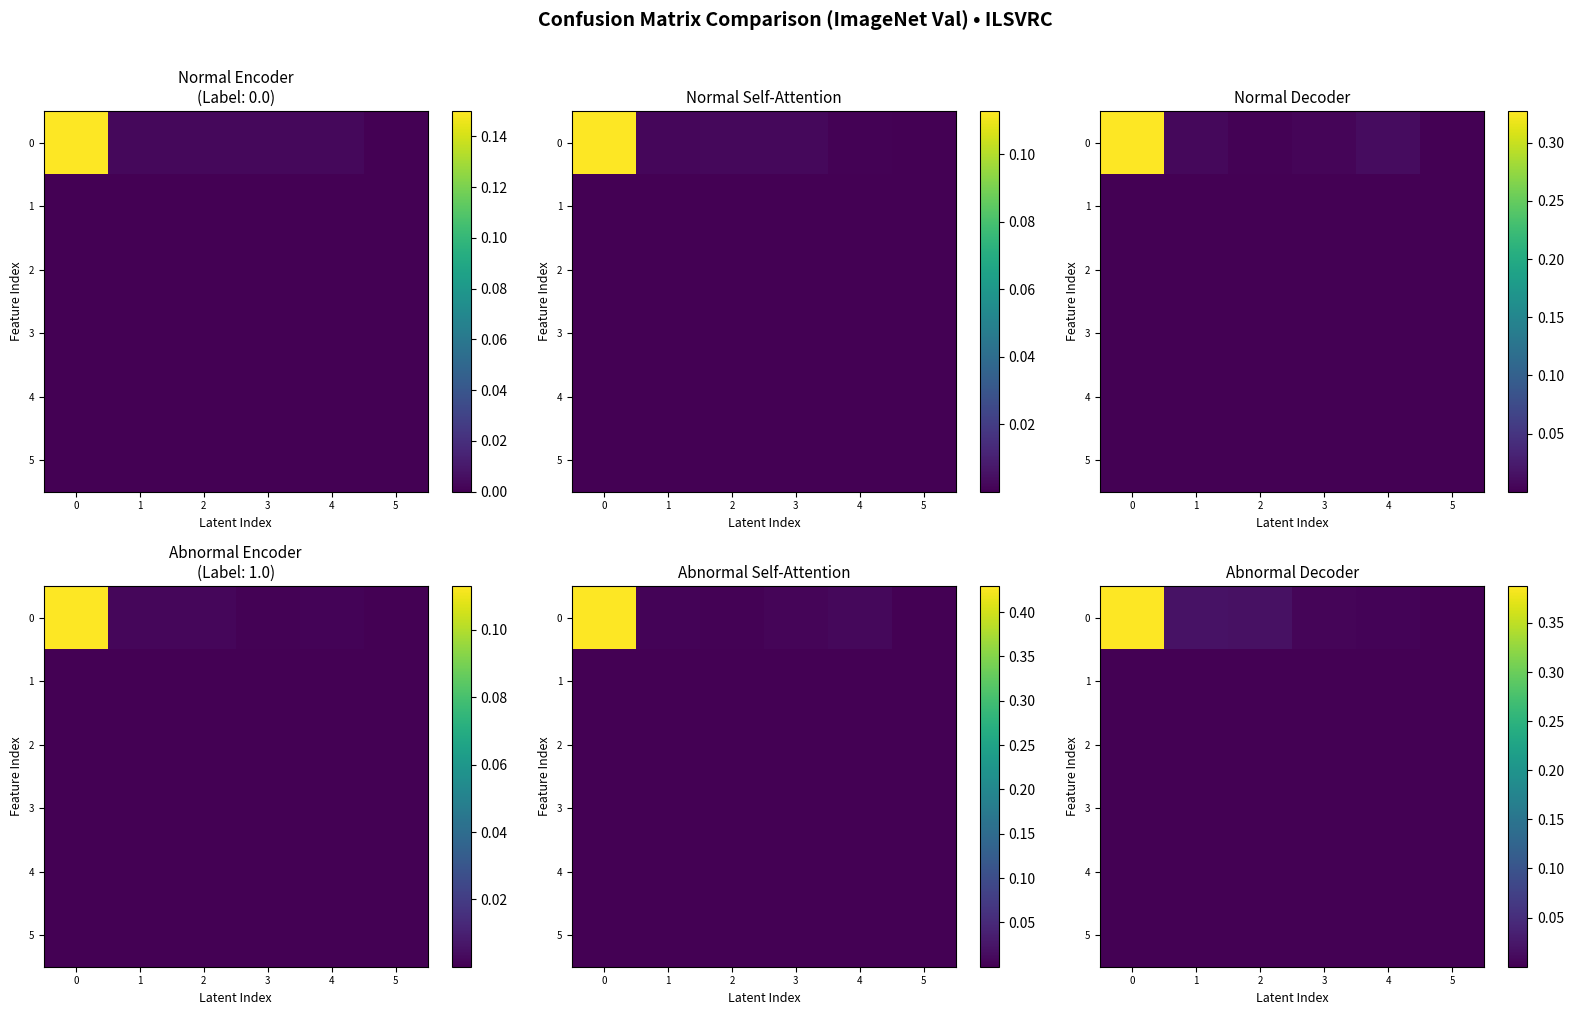

List the series in order of their peak value, highest first.

0, 1, 4, 3, 5, 2